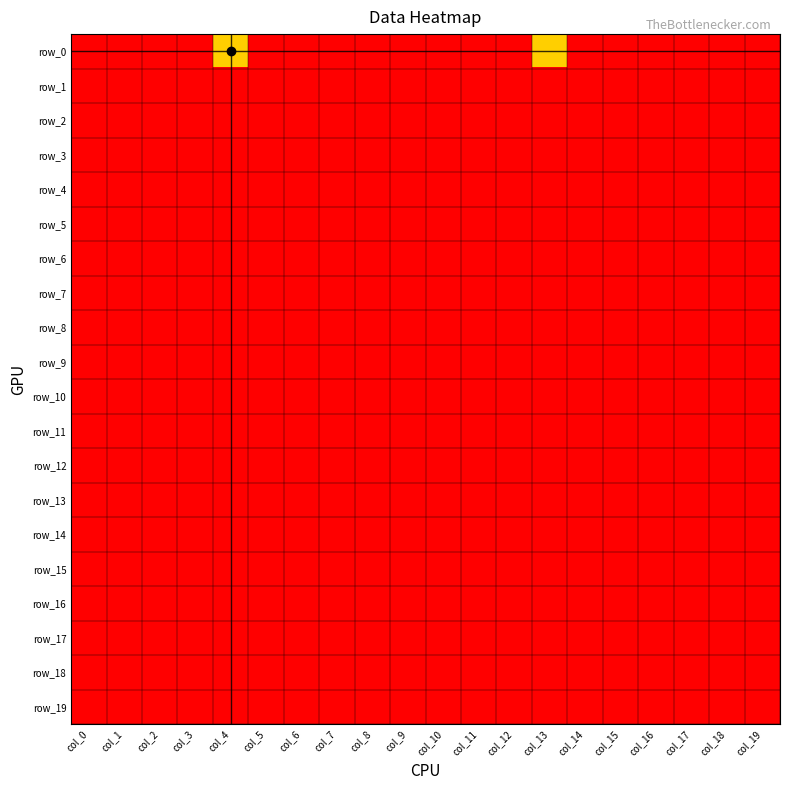

Rank the series by their maximum value, from highest to lowest.

row_0, row_1, row_2, row_3, row_4, row_5, row_6, row_7, row_8, row_9, row_10, row_11, row_12, row_13, row_14, row_15, row_16, row_17, row_18, row_19